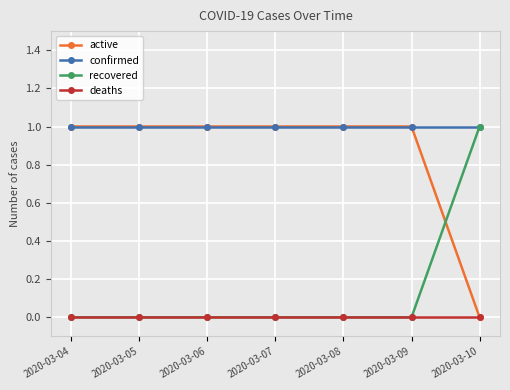

What is the value of the confirmed point at the 6th from the left?

1